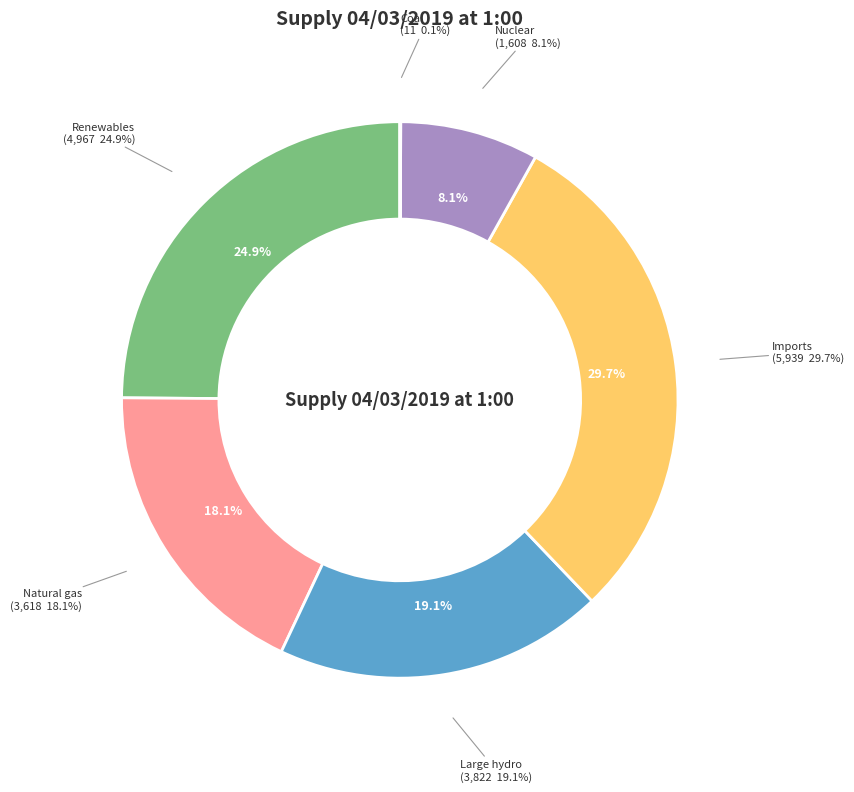

The Renewables slice represents 25% of the pie. True or false?

True